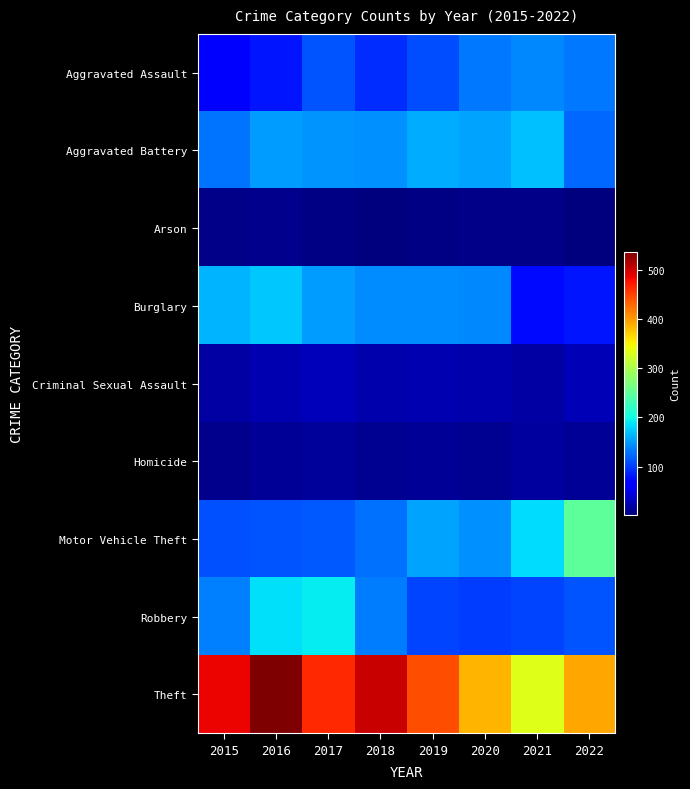

What is the smallest value displayed?

1